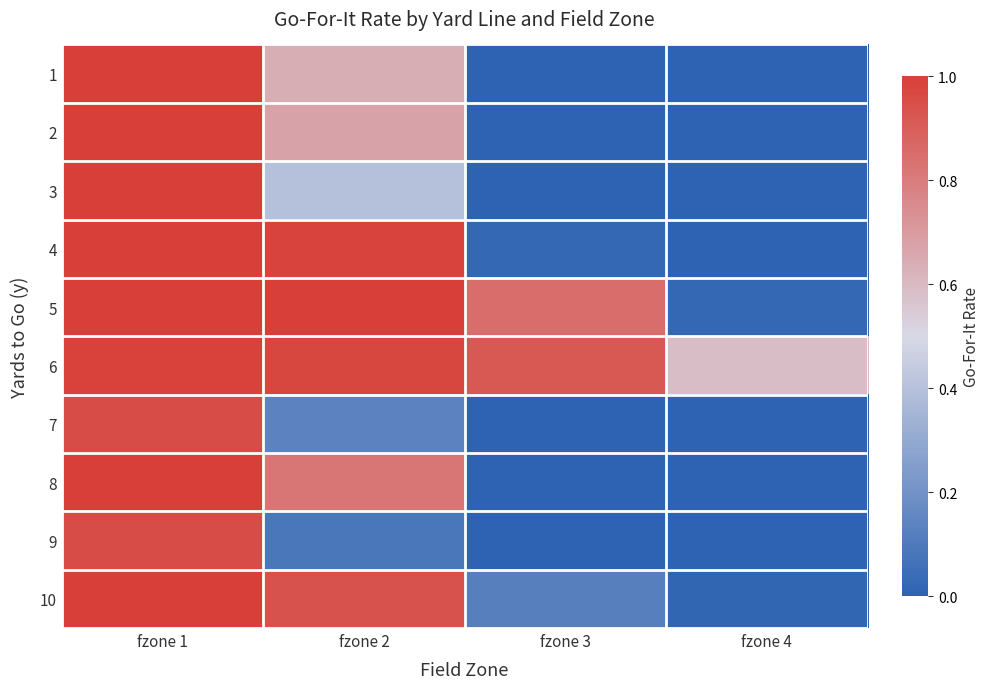

Reading right to left, extract all data points from this chart.

1: fzone 4=0.0	fzone 3=0.0	fzone 2=0.6	fzone 1=1.0
2: fzone 4=0.0	fzone 3=0.0	fzone 2=0.7	fzone 1=1.0
3: fzone 4=0.0	fzone 3=0.0	fzone 2=0.4	fzone 1=1.0
4: fzone 4=0.0	fzone 3=0.0	fzone 2=1.0	fzone 1=1.0
5: fzone 4=0.0	fzone 3=0.9	fzone 2=1.0	fzone 1=1.0
6: fzone 4=0.6	fzone 3=0.9	fzone 2=1.0	fzone 1=1.0
7: fzone 4=0.0	fzone 3=0.0	fzone 2=0.1	fzone 1=1.0
8: fzone 4=0.0	fzone 3=0.0	fzone 2=0.8	fzone 1=1.0
9: fzone 4=0.0	fzone 3=0.0	fzone 2=0.1	fzone 1=1.0
10: fzone 4=0.0	fzone 3=0.1	fzone 2=0.9	fzone 1=1.0